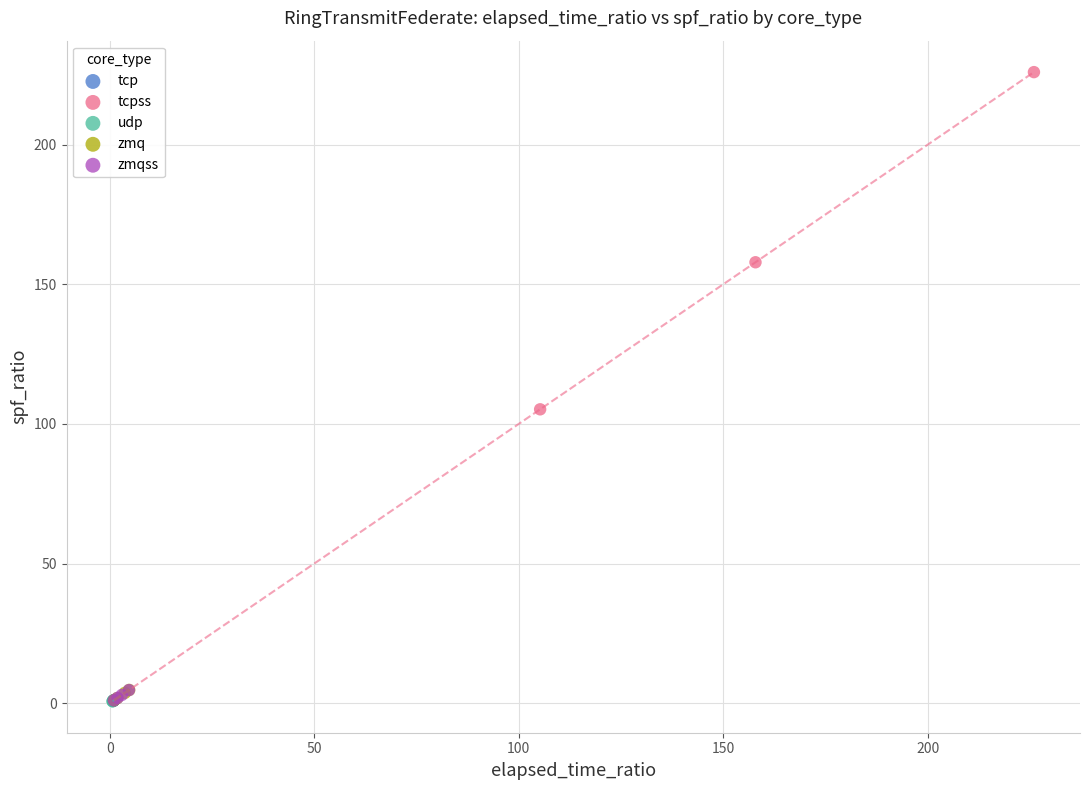

Which series contains the highest Y value?

tcpss